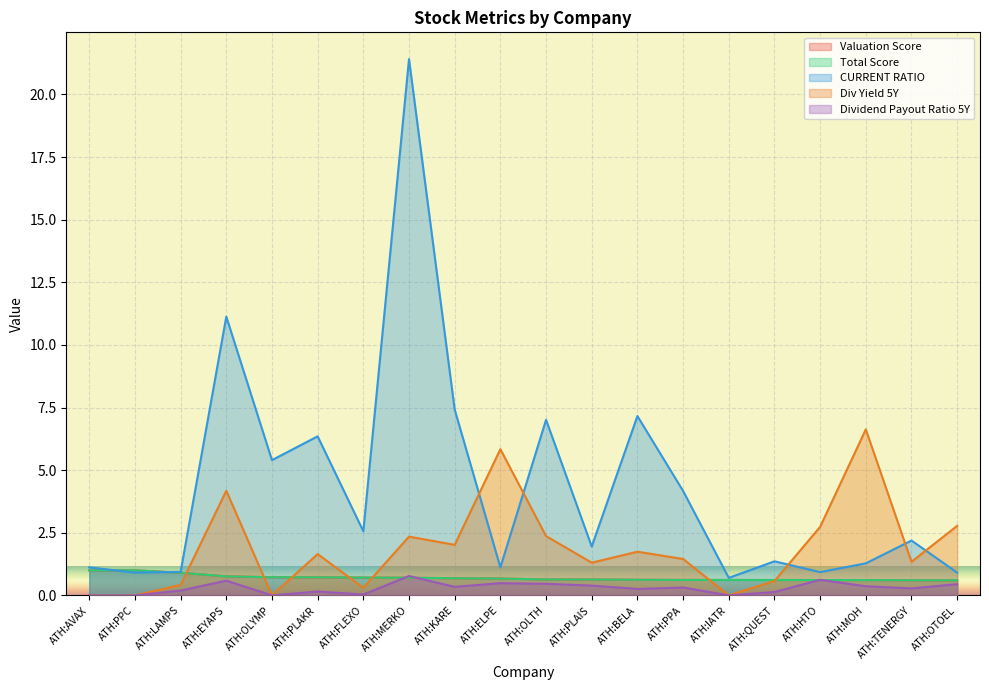

How many series are shown in this chart?

5